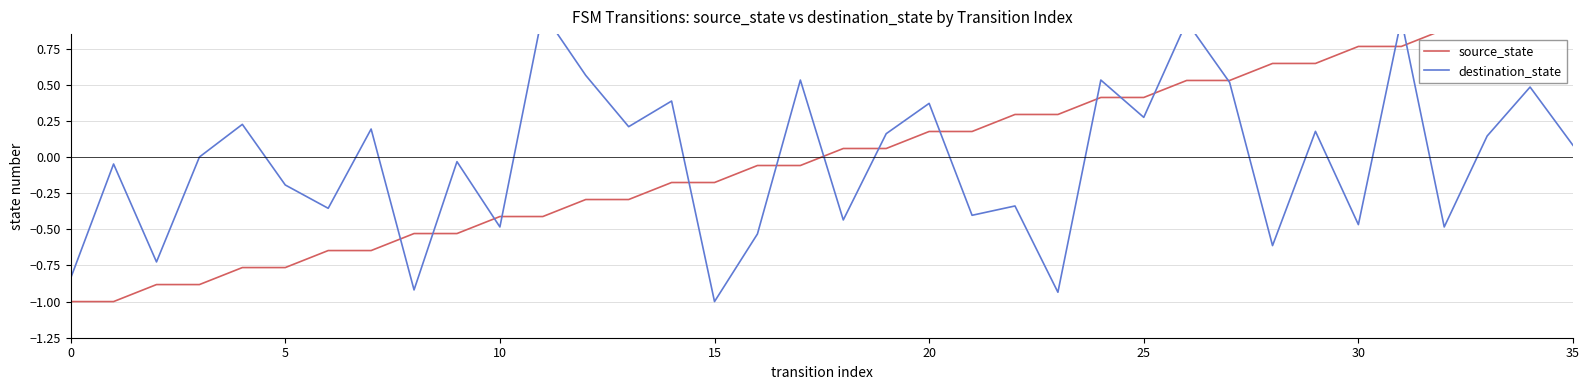

What is the difference between the maximum and second lowest values in the destination_state series?

1.9